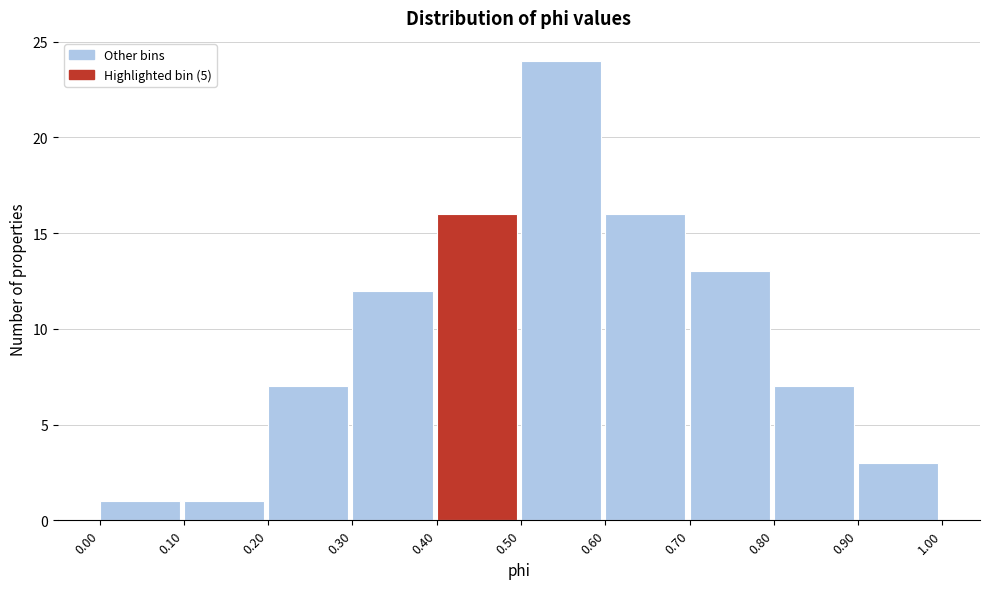

What is the height of the bar covering 0.60 to 0.70 on the x-axis? The values are not printed on the chart, so give them approximately, as read against the axis.

16